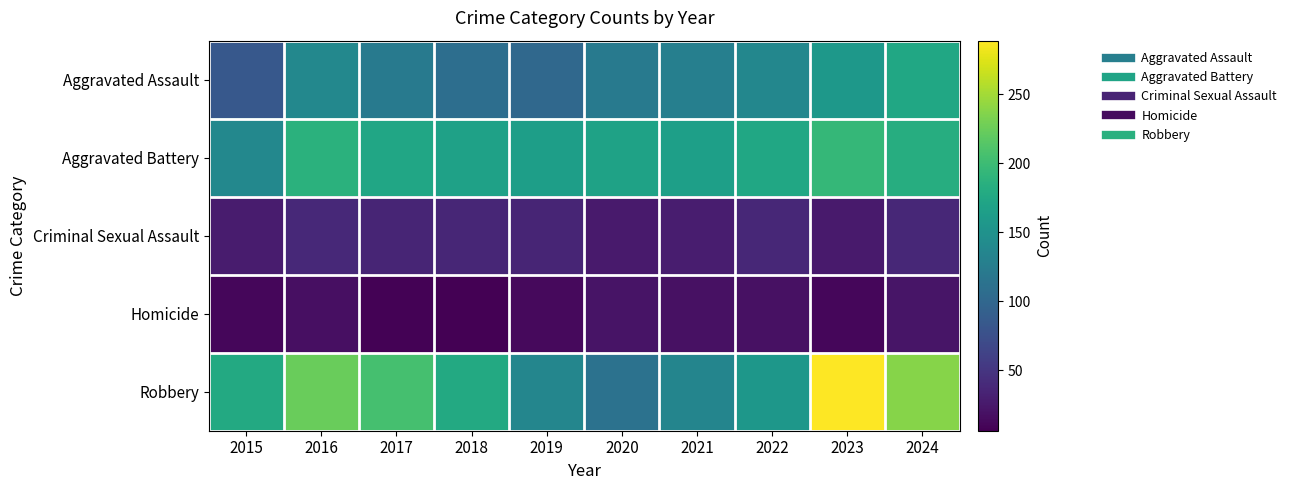

Reading right to left, transcribe all the data shown in this chart.

Aggravated Assault: 2024=175	2023=157	2022=137	2021=128	2020=123	2019=102	2018=108	2017=121	2016=138	2015=84
Aggravated Battery: 2024=182	2023=194	2022=175	2021=166	2020=169	2019=165	2018=168	2017=174	2016=187	2015=138
Criminal Sexual Assault: 2024=37	2023=26	2022=37	2021=29	2020=26	2019=35	2018=36	2017=35	2016=39	2015=28
Homicide: 2024=22	2023=11	2022=19	2021=19	2020=21	2019=13	2018=6	2017=8	2016=18	2015=11
Robbery: 2024=238	2023=289	2022=156	2021=135	2020=113	2019=136	2018=178	2017=206	2016=224	2015=178